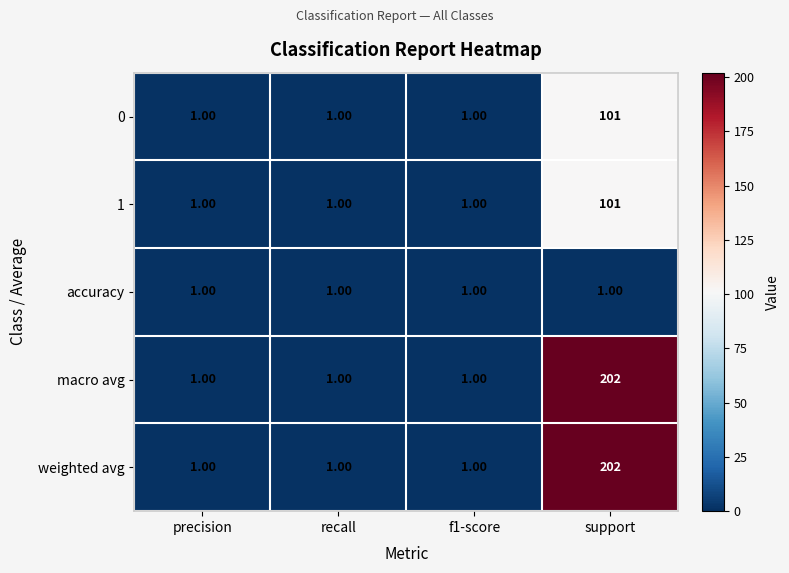

At which category is the sum across all series the highest?

support